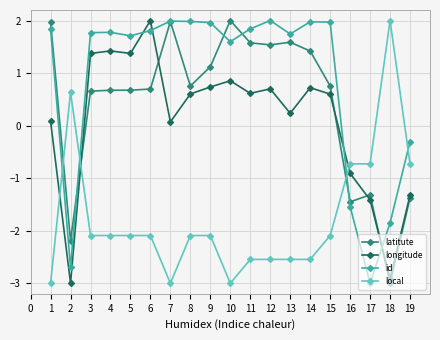

What is the greatest value displayed?

2.0